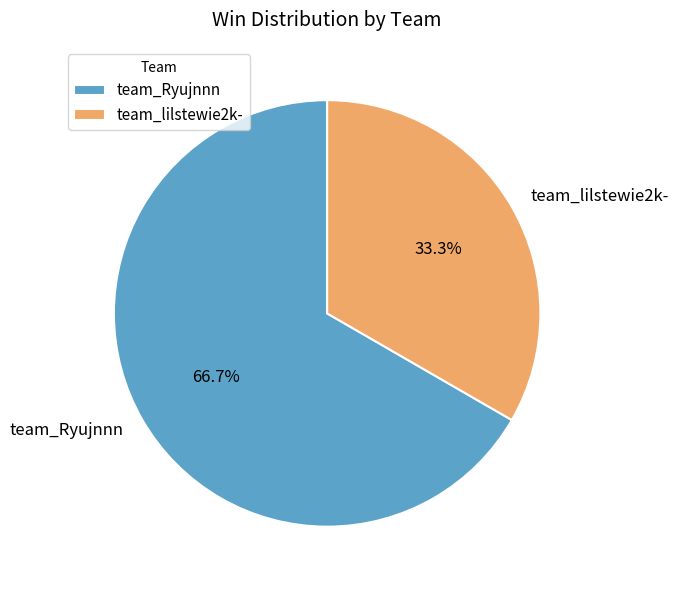

Is it true that team_Ryujnnn is 56% of the pie?

False